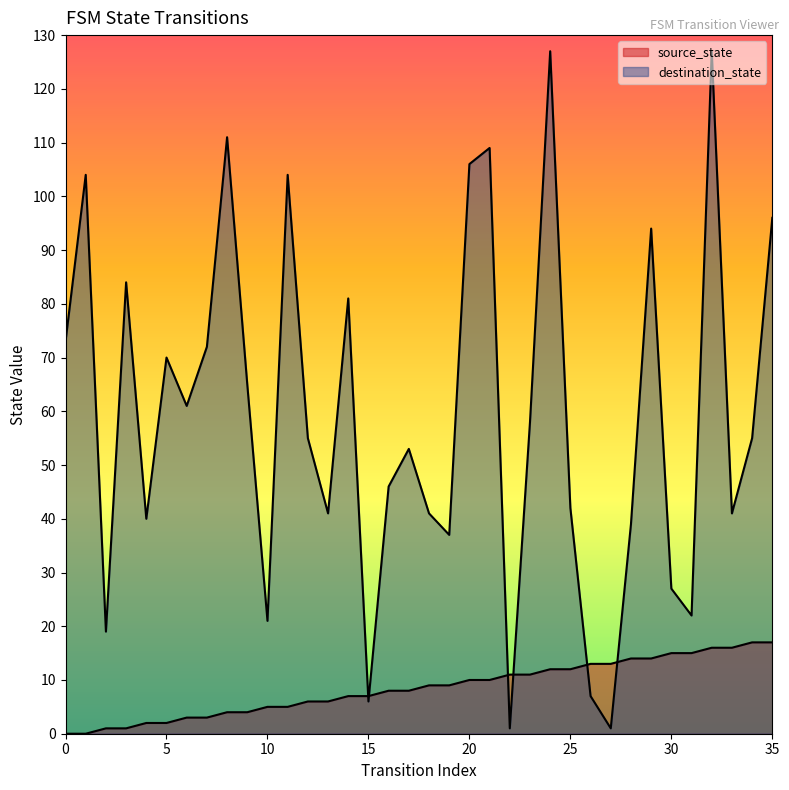

What is the minimum value for destination_state?

1